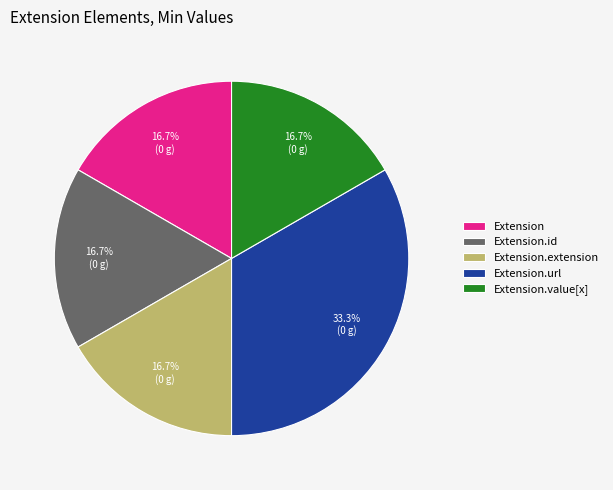

How many slices are in this pie chart?

5